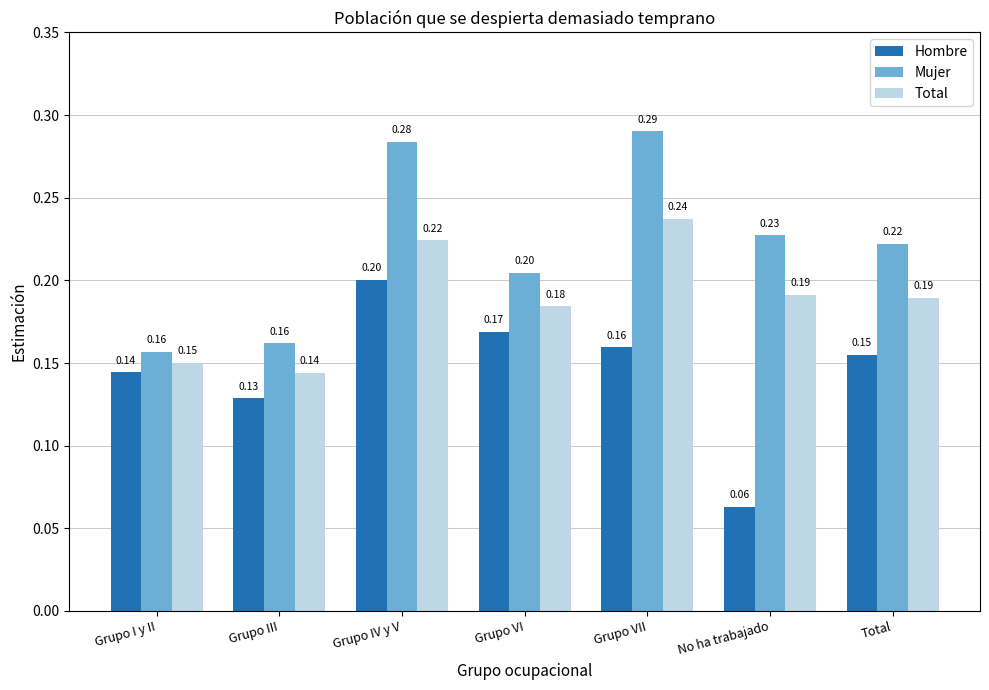

The Total series shows 0.2 at Grupo I y II. True or false?

True